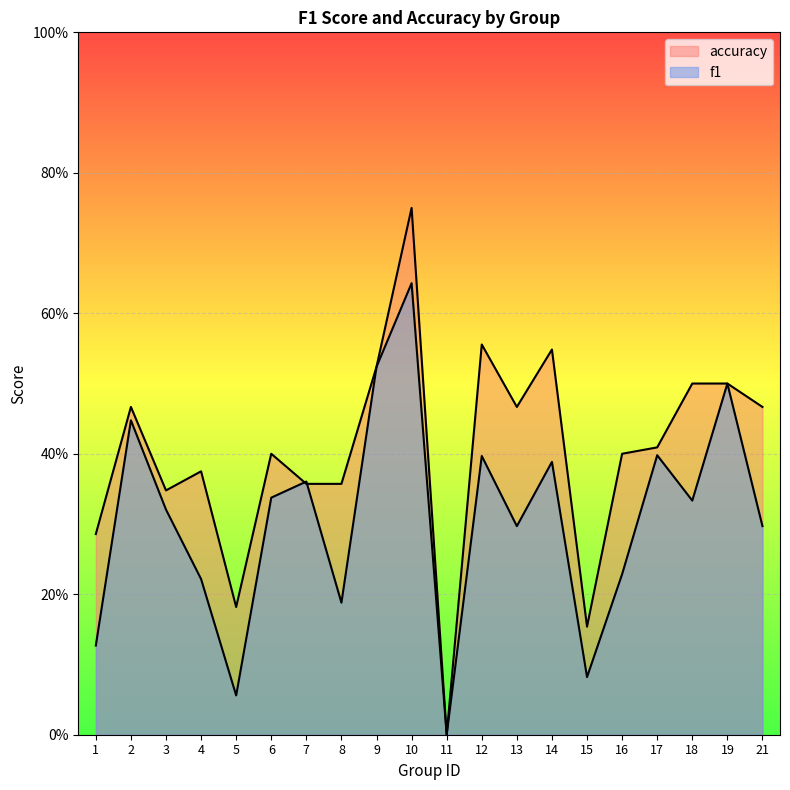

Reading left to right, transcribe all the data shown in this chart.

f1: 0.1	0.4	0.3	0.2	0.1	0.3	0.4	0.2	0.5	0.6	0.0	0.4	0.3	0.4	0.1	0.2	0.4	0.3	0.5	0.3
accuracy: 0.3	0.5	0.3	0.4	0.2	0.4	0.4	0.4	0.5	0.8	0.0	0.6	0.5	0.5	0.2	0.4	0.4	0.5	0.5	0.5